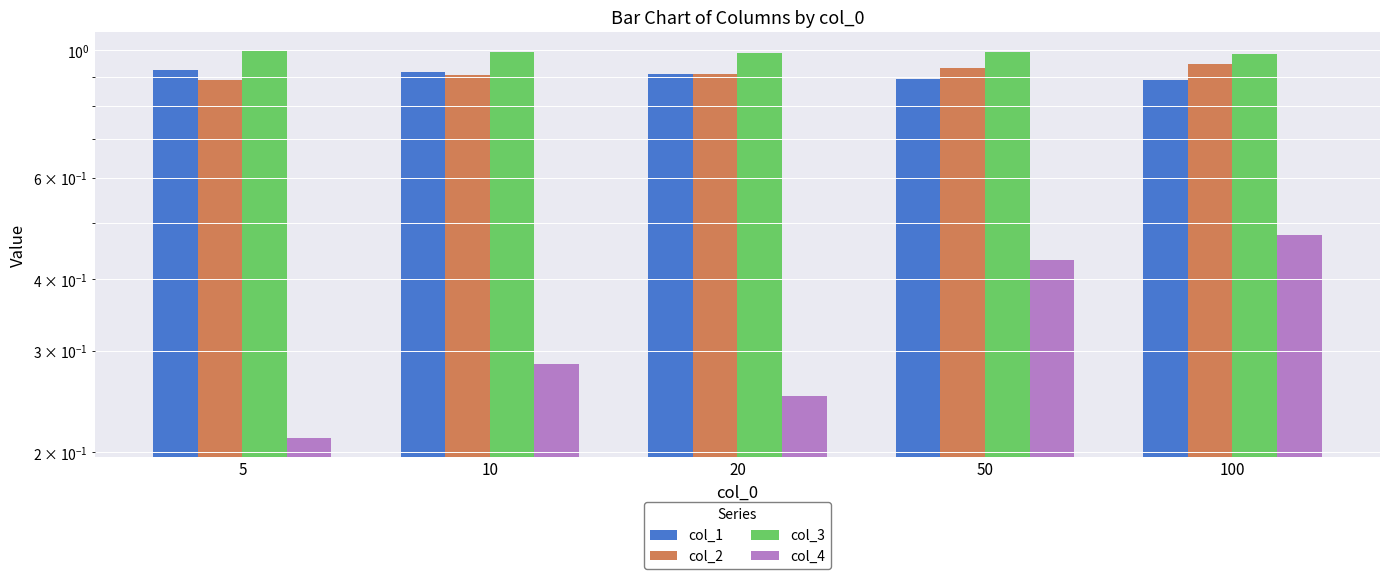

How many bars are there in each group?

4